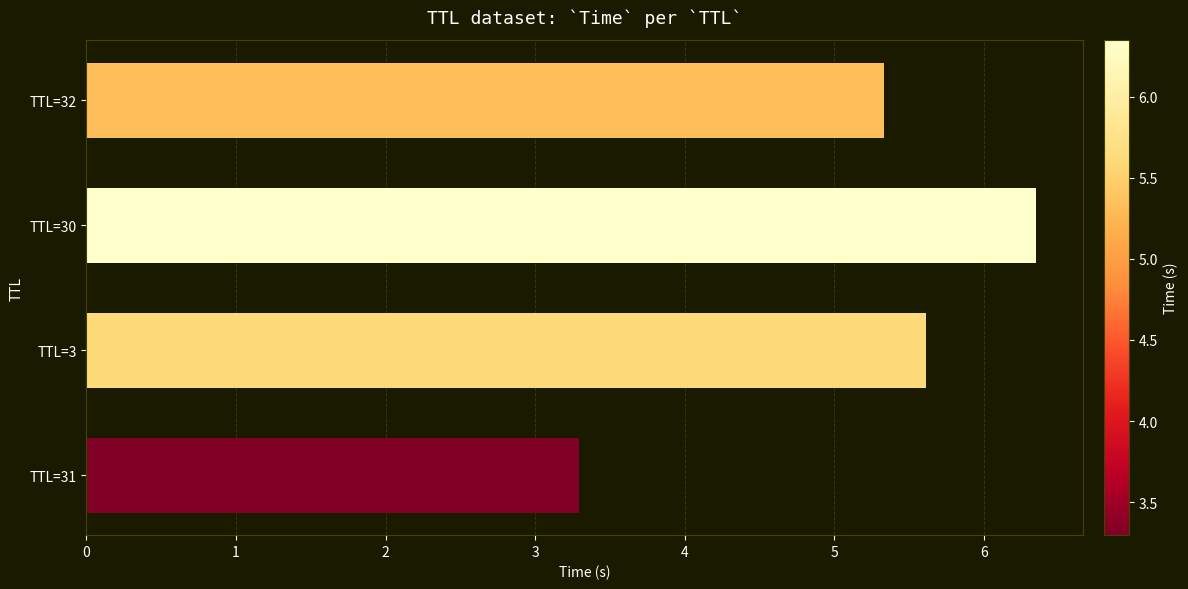

Does the chart contain any negative values?

No